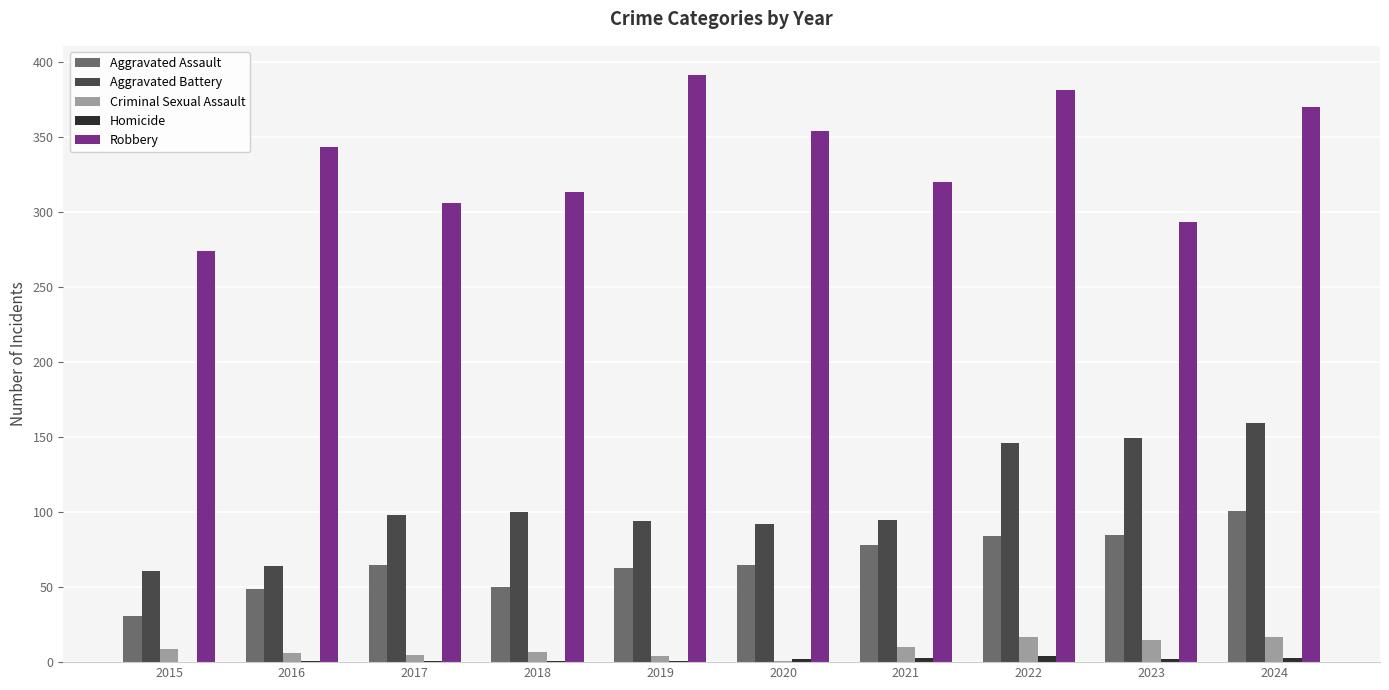

Between 2015 and 2017, which series saw the biggest shift?

Aggravated Battery